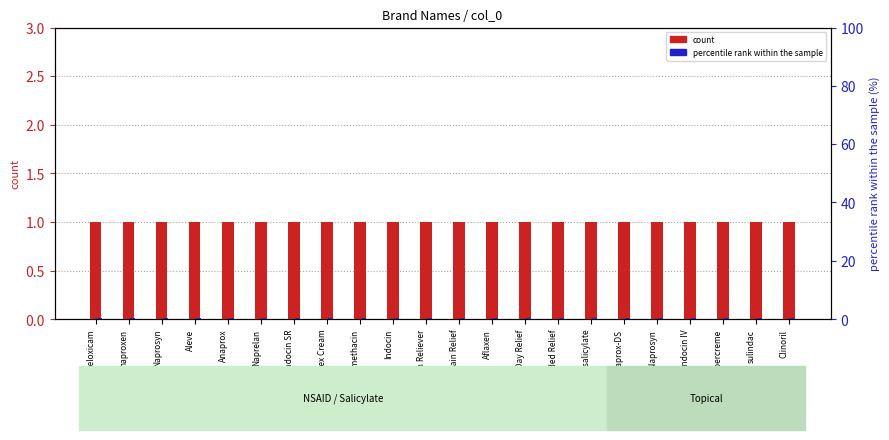

Reading right to left, list all the values displayed in this chart.

count: Clinoril=1.0	sulindac=1.0	Aspercreme=1.0	Indocin IV=1.0	EC-Naprosyn=1.0	Anaprox-DS=1.0	trolamine salicylate=1.0	Midol Extended Relief=1.0	All Day Relief=1.0	Aflaxen=1.0	All Day Pain Relief=1.0	Flanax Pain Reliever=1.0	Indocin=1.0	indomethacin=1.0	Myoflex Cream=1.0	Indocin SR=1.0	Naprelan=1.0	Anaprox=1.0	Aleve=1.0	Naprosyn=1.0	naproxen=1.0	meloxicam=1.0
percentile rank within the sample: Clinoril=0.5	sulindac=0.5	Aspercreme=0.5	Indocin IV=0.5	EC-Naprosyn=0.5	Anaprox-DS=0.5	trolamine salicylate=0.5	Midol Extended Relief=0.5	All Day Relief=0.5	Aflaxen=0.5	All Day Pain Relief=0.5	Flanax Pain Reliever=0.5	Indocin=0.5	indomethacin=0.5	Myoflex Cream=0.5	Indocin SR=0.5	Naprelan=0.5	Anaprox=0.5	Aleve=0.5	Naprosyn=0.5	naproxen=0.5	meloxicam=0.5